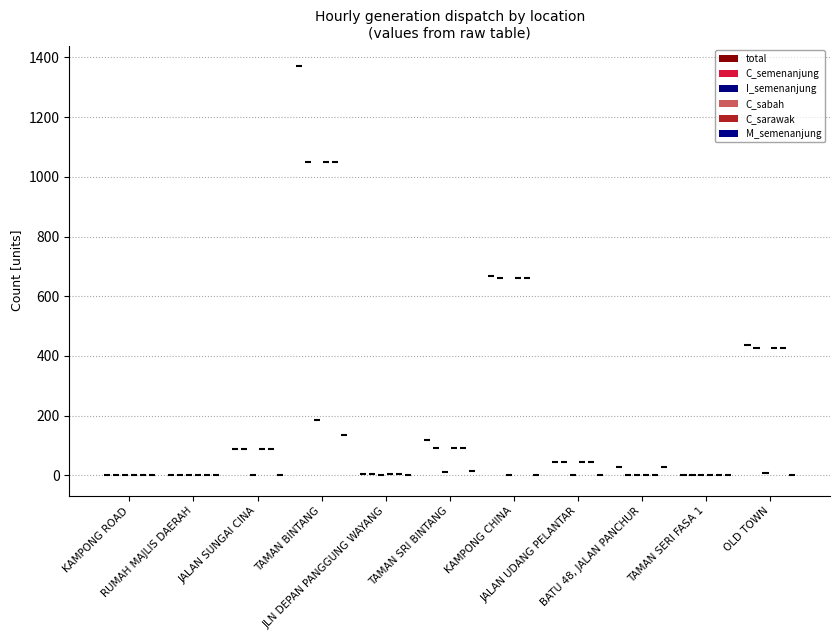

What are all the series names shown in the legend?

total, C_semenanjung, I_semenanjung, C_sabah, C_sarawak, M_semenanjung